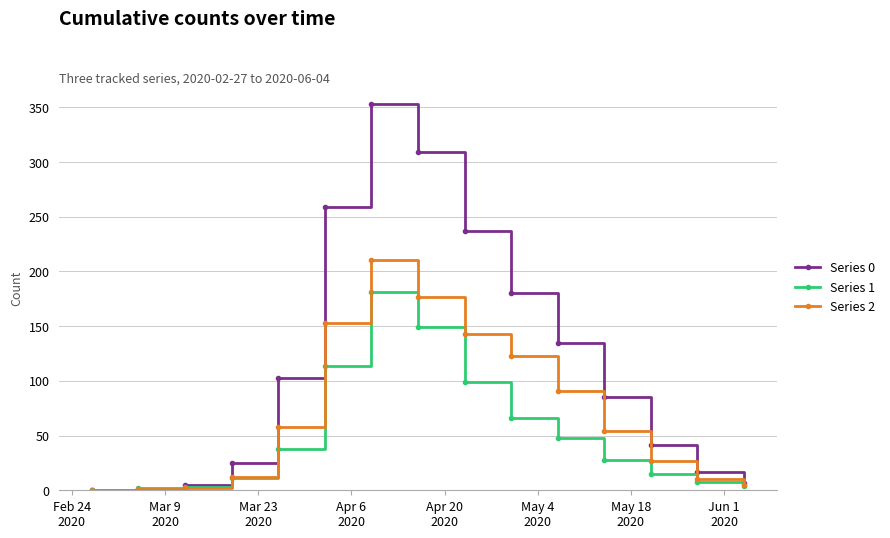

True or false: Series 2 has more than 0 points higher than both neighbors.

True